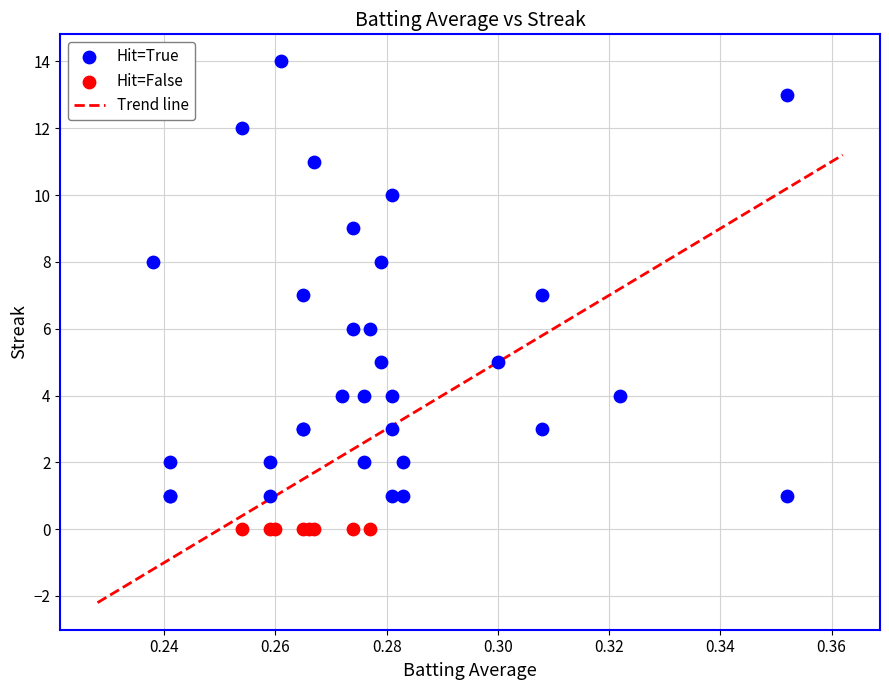

Which series contains the lowest Y value?

Hit=False